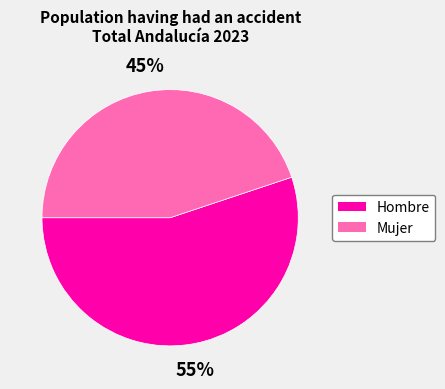

Is there a majority slice in this chart?

Yes